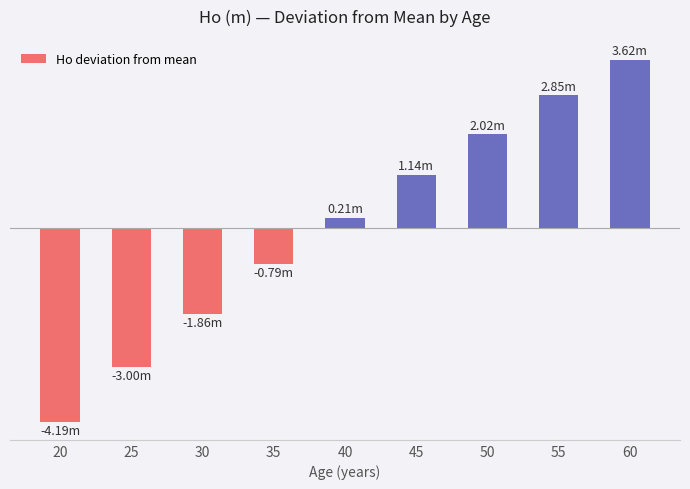

Are the bars grouped side by side (vs. stacked)?

No